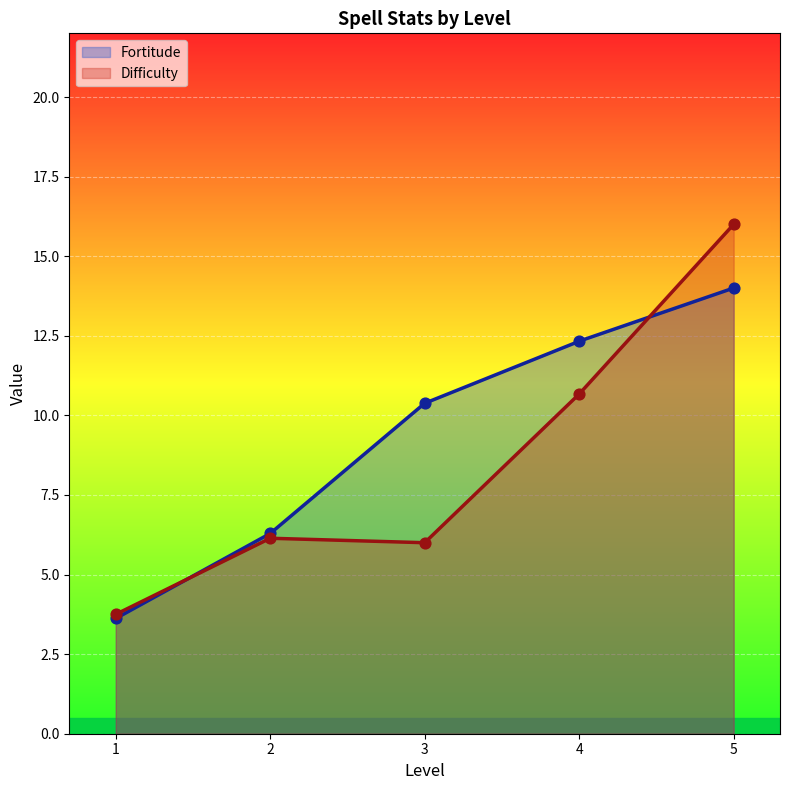

Between 5 and 2, which is larger?

5